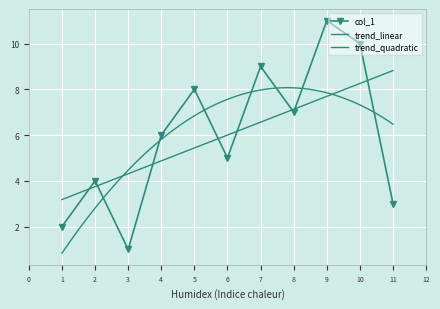

What is the change in value from 6 to 5?

+3